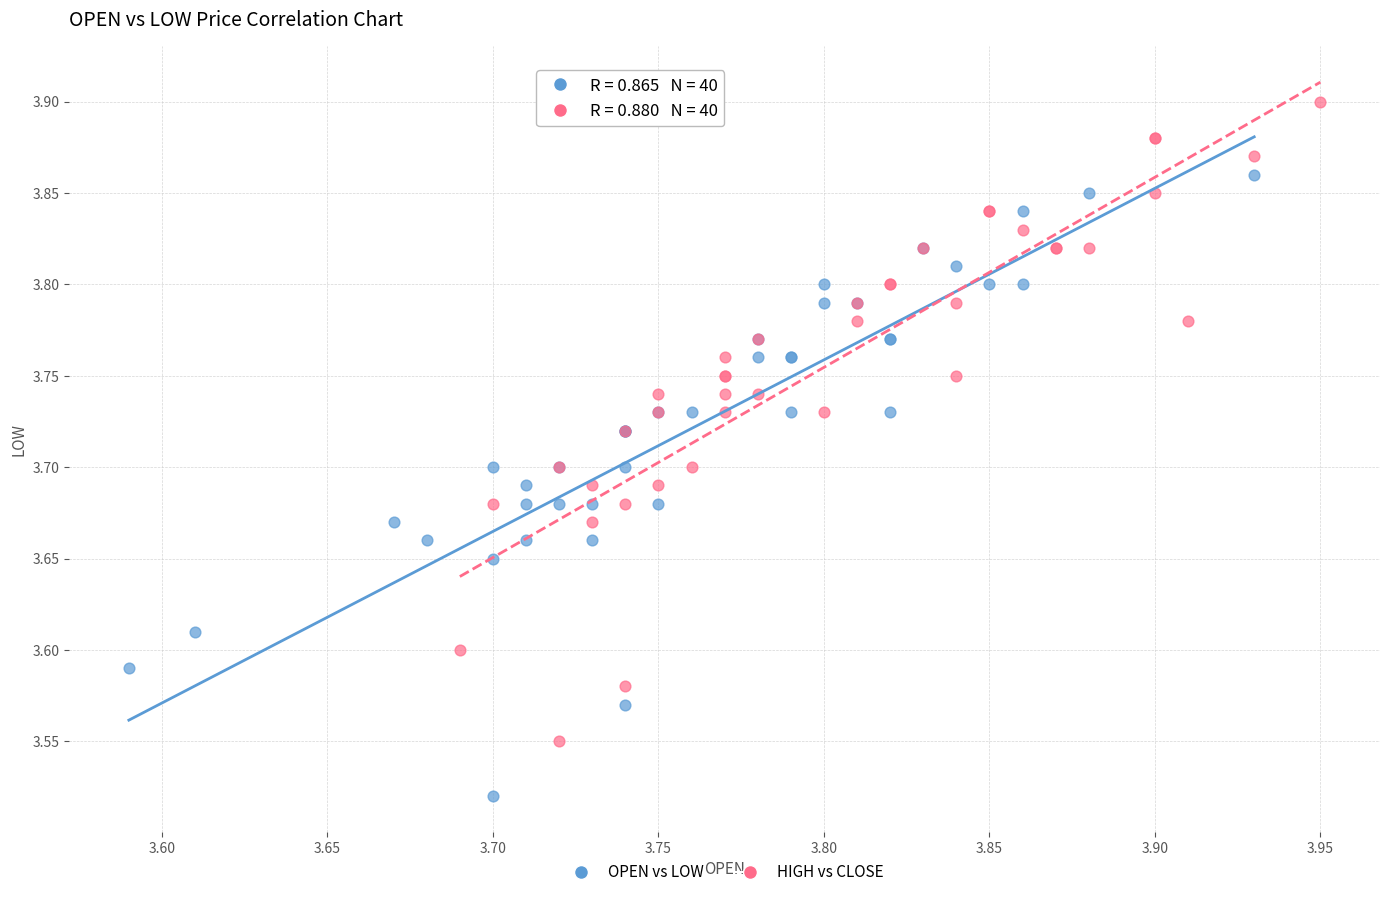

Which series reaches the minimum Y coordinate?

OPEN vs LOW